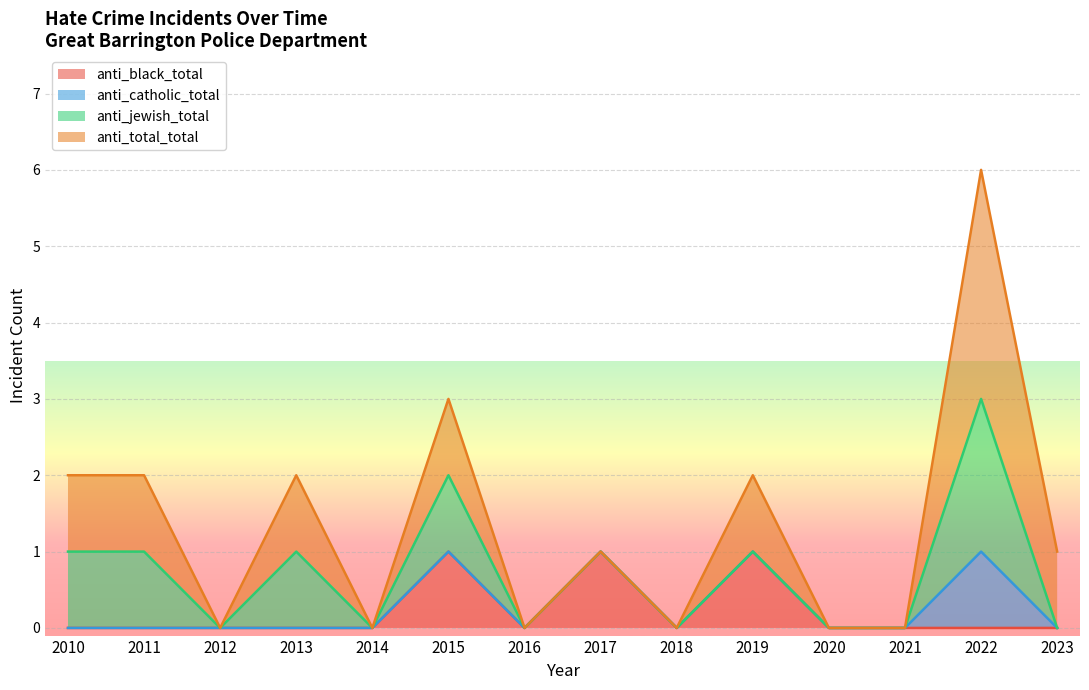

Is the value of anti_catholic_total at 2018 greater than the value of anti_total_total at 2022?

No